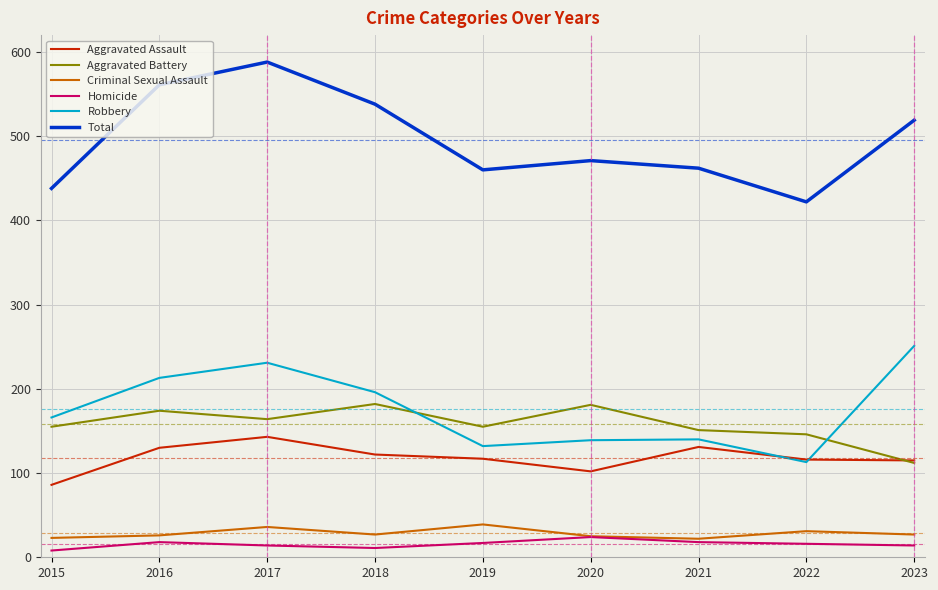

Is it true that Homicide equals 11 at 2018?

True